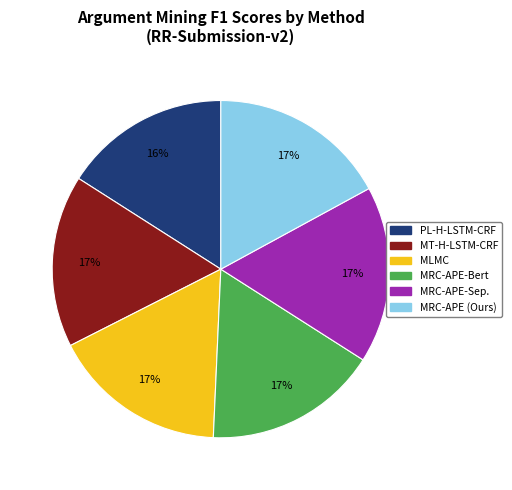

What is the smallest slice in the pie chart?

PL-H-LSTM-CRF